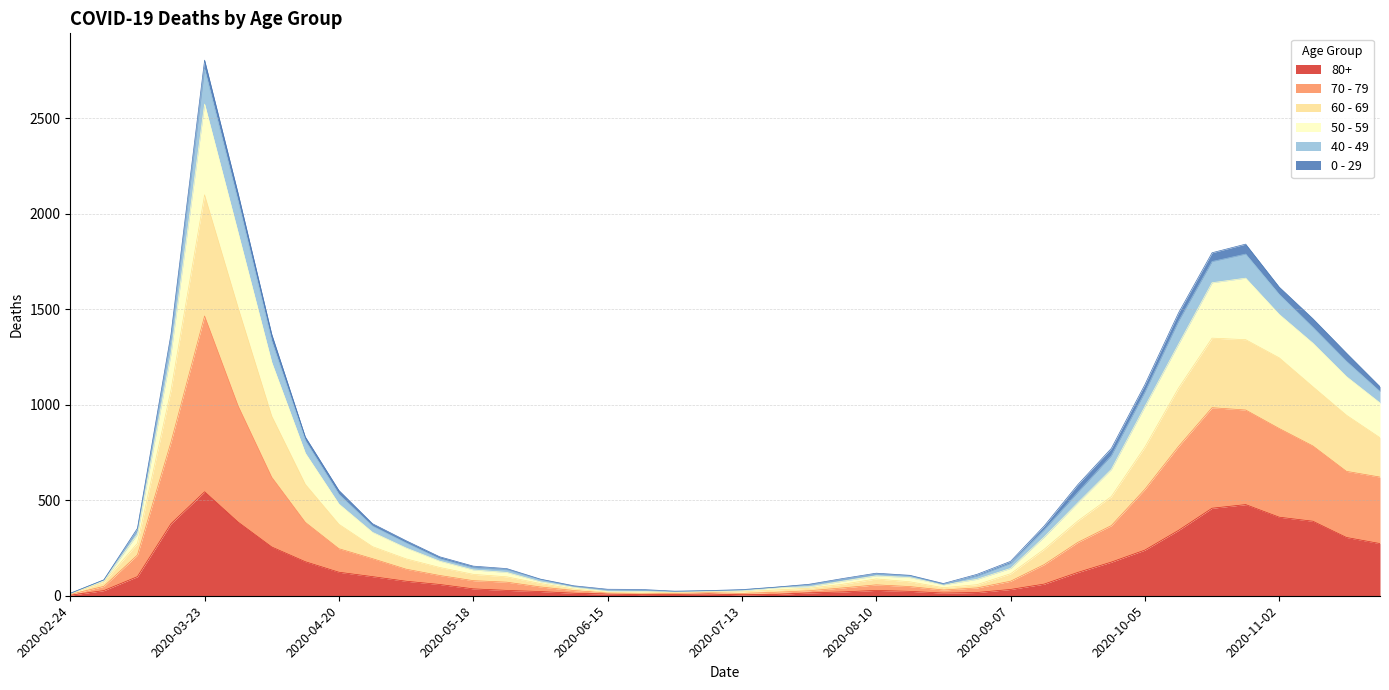

How many values in the 70 - 79 series are below 193?

20